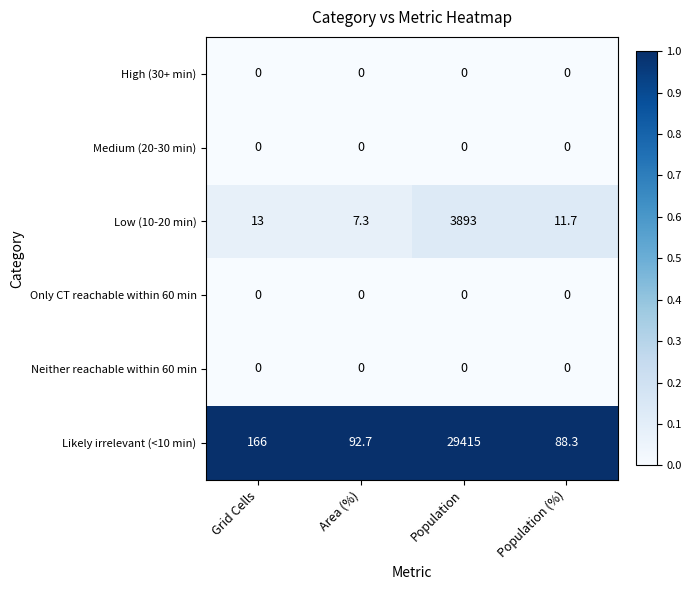

Where is Likely irrelevant (<10 min) nearest to the value 14751?

Grid Cells